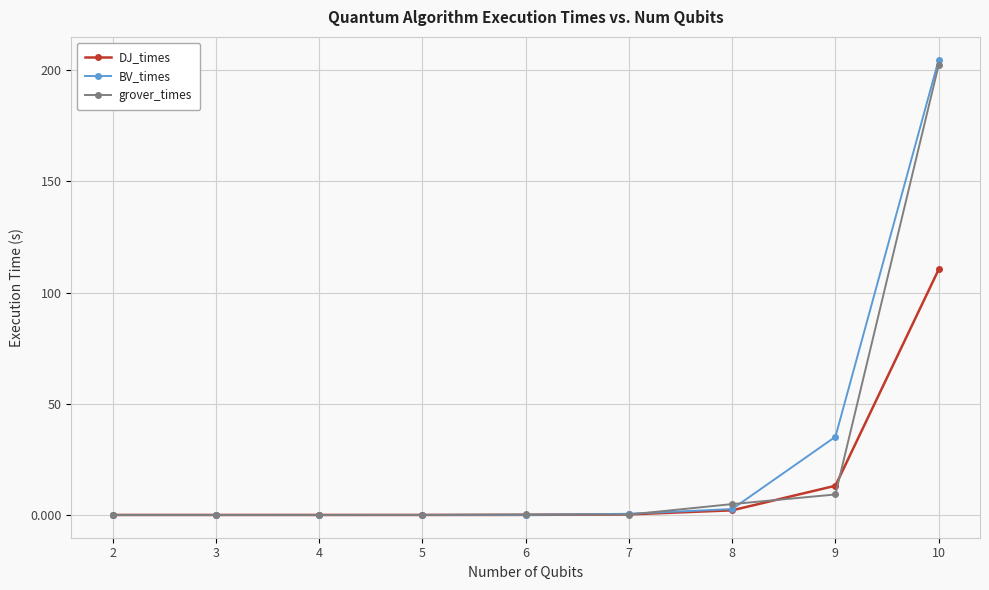

List the series in order of their overall mean, highest first.

BV_times, grover_times, DJ_times